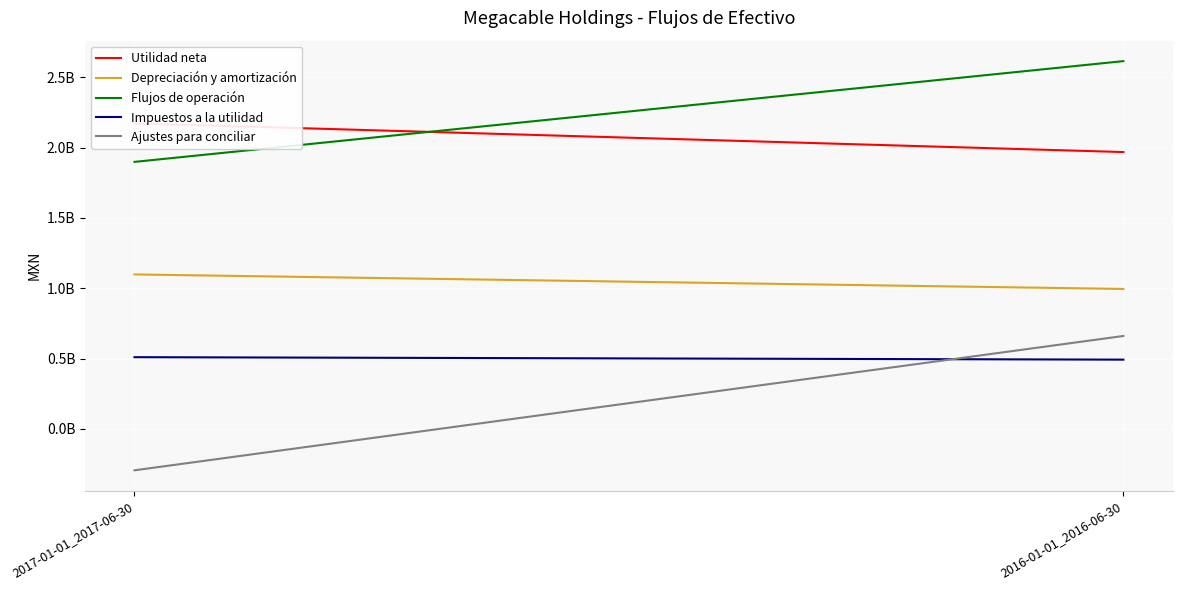

What position from the left is 2017-01-01_2017-06-30?

1